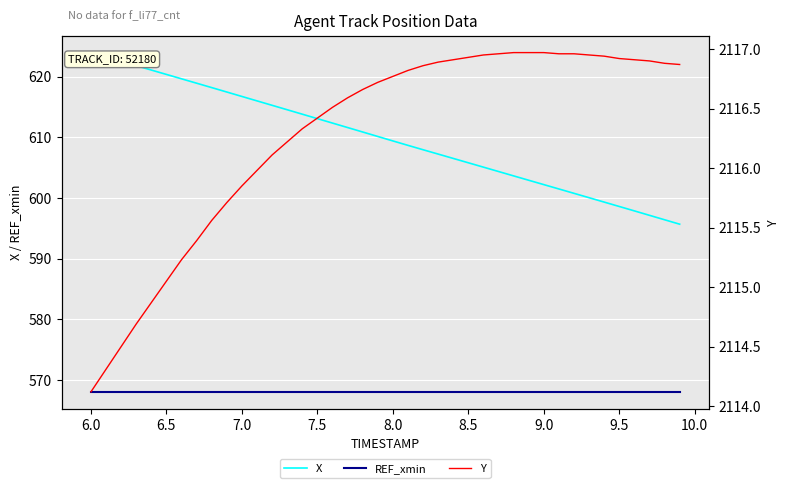

True or false: REF_xmin and X cross at least once.

False